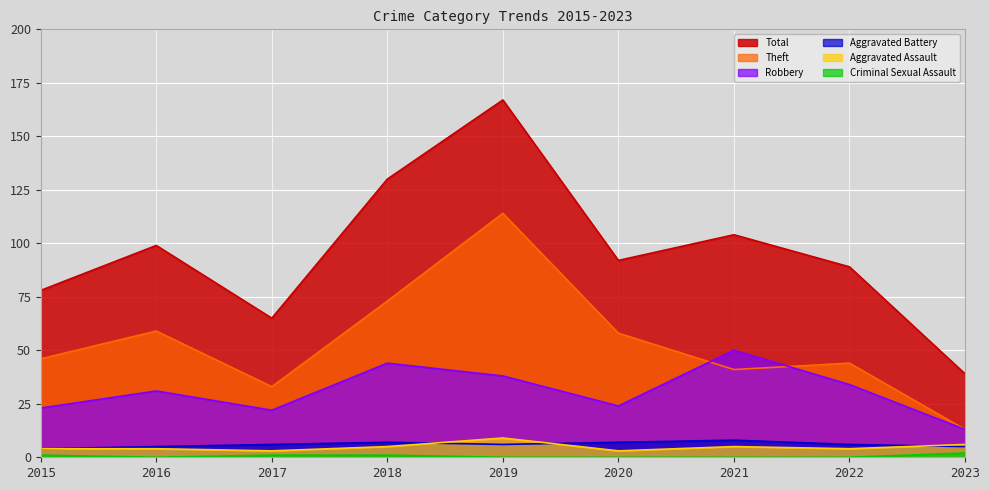

What is the value of the Aggravated Battery point at the 9th from the left?

5